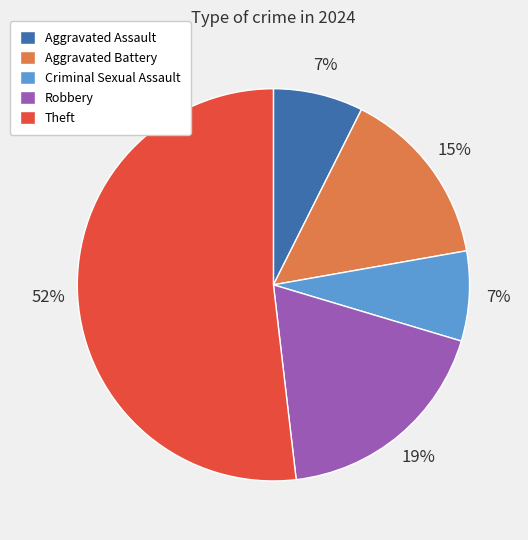

To the nearest percent, what is the combined percentage of Aggravated Battery and Theft?

67%